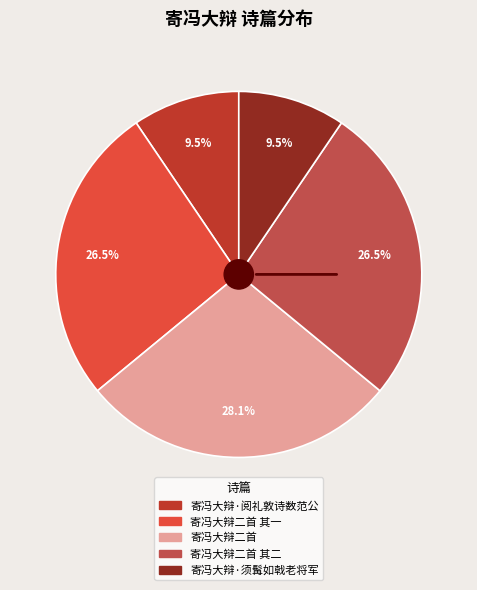

Is there any slice that represents more than half of the pie?

No